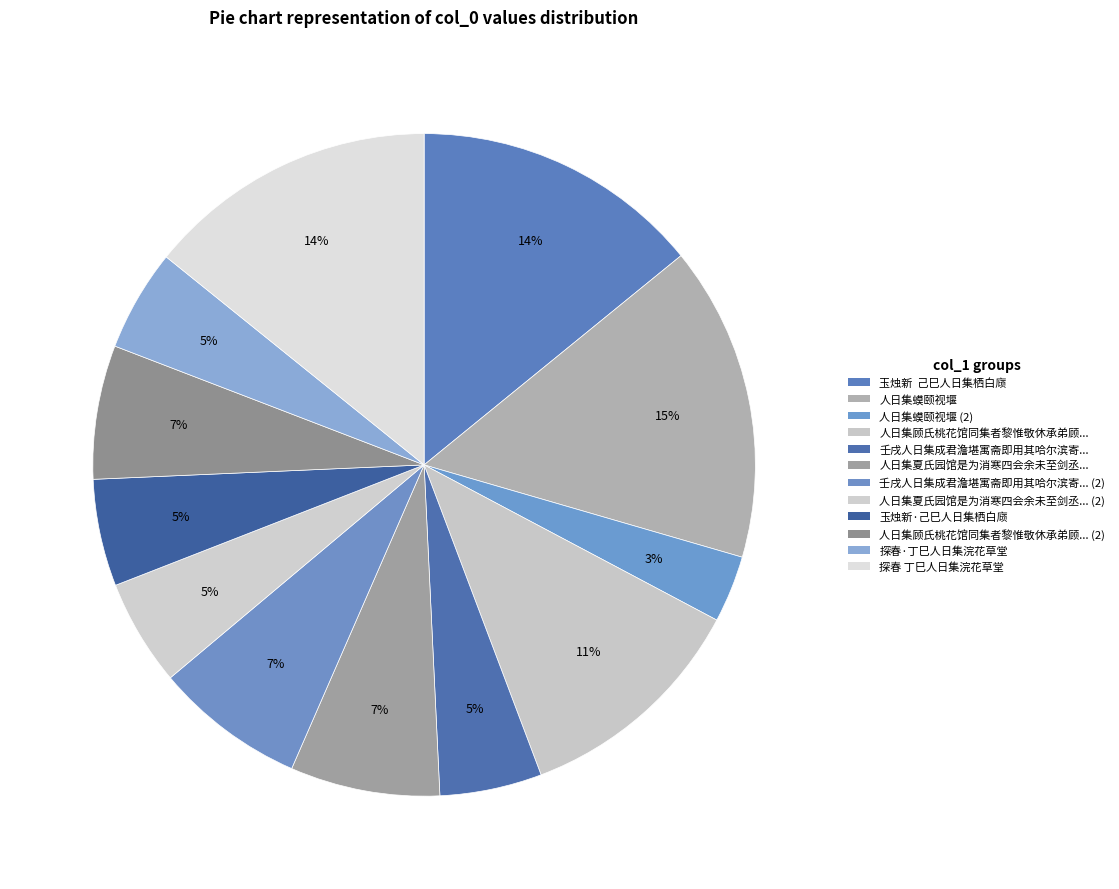

Does any single category account for the majority?

No